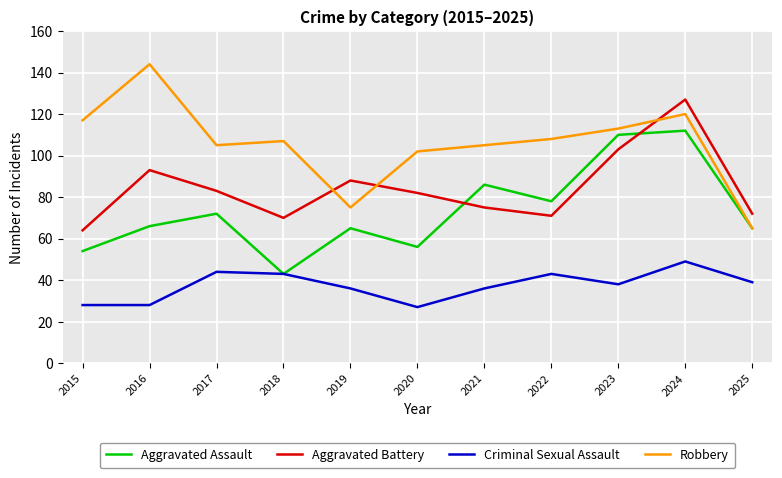

Reading left to right, list all the values displayed in this chart.

Aggravated Assault: 2015=54	2016=66	2017=72	2018=43	2019=65	2020=56	2021=86	2022=78	2023=110	2024=112	2025=65
Aggravated Battery: 2015=64	2016=93	2017=83	2018=70	2019=88	2020=82	2021=75	2022=71	2023=103	2024=127	2025=72
Criminal Sexual Assault: 2015=28	2016=28	2017=44	2018=43	2019=36	2020=27	2021=36	2022=43	2023=38	2024=49	2025=39
Robbery: 2015=117	2016=144	2017=105	2018=107	2019=75	2020=102	2021=105	2022=108	2023=113	2024=120	2025=65